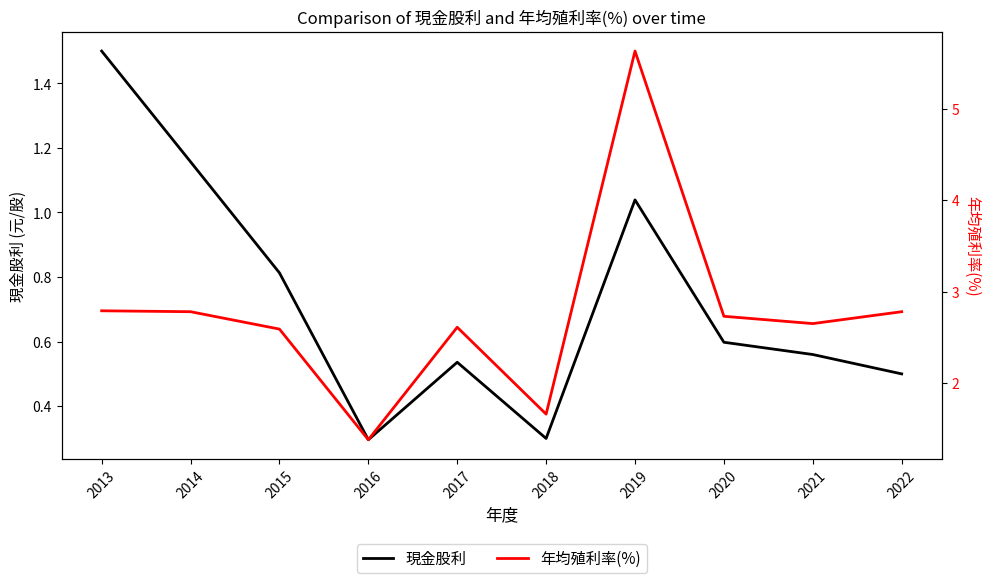

Which series changed the most between 2017 and 2018?

年均殖利率(%)